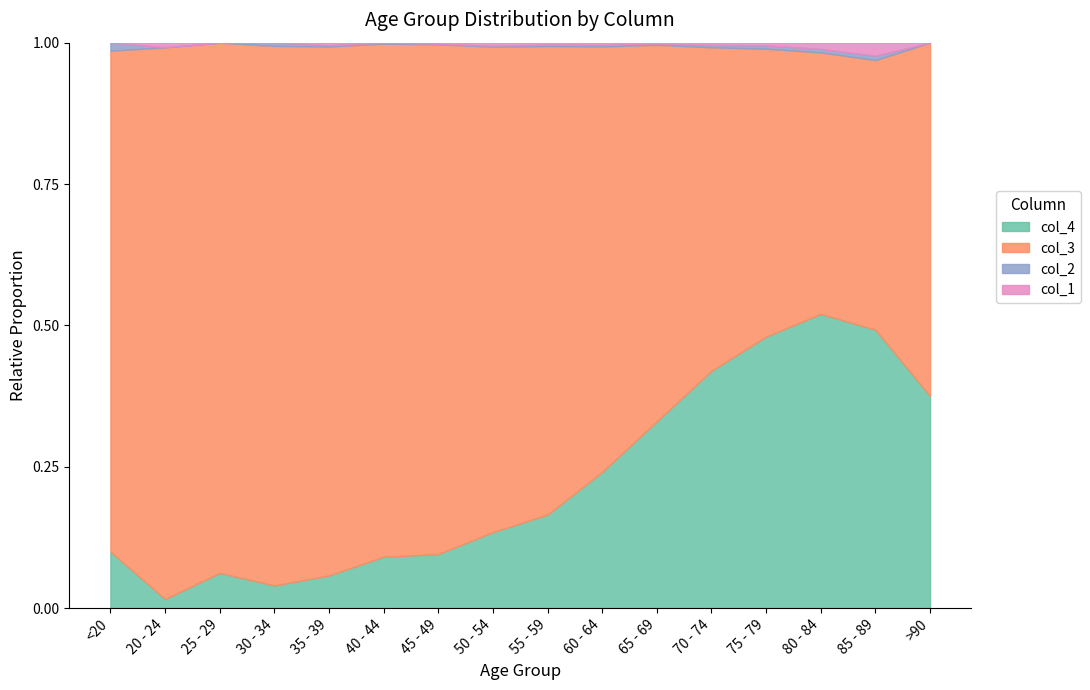

True or false: col_3 and col_1 cross at least once.

False